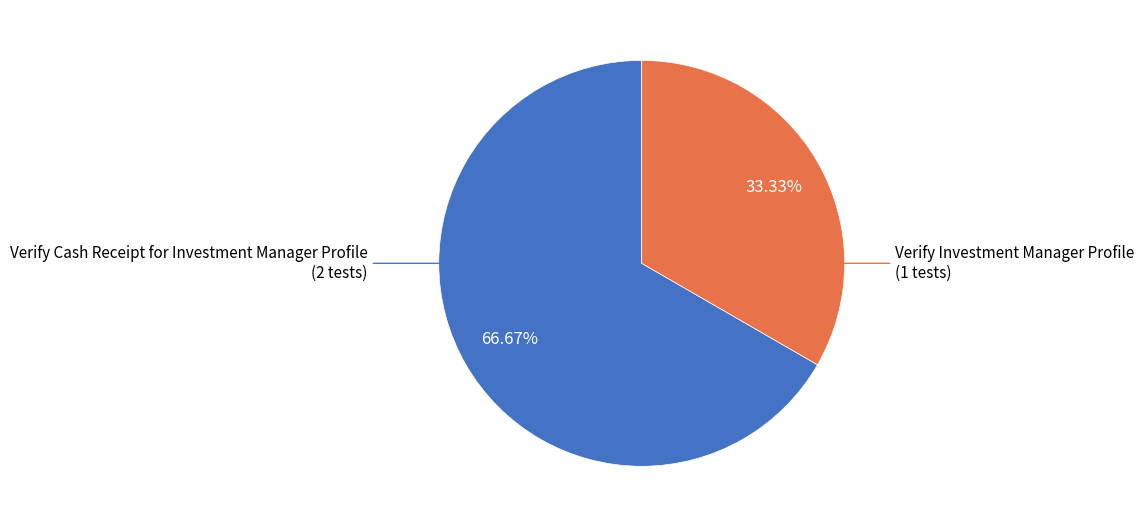

Is there any slice that represents more than half of the pie?

Yes